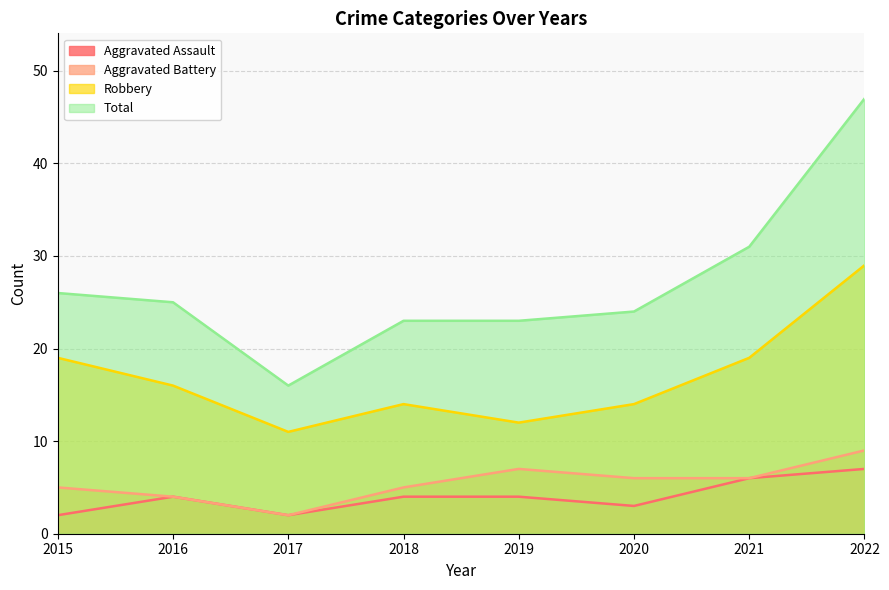

What is the sum of all Aggravated Battery values?

44